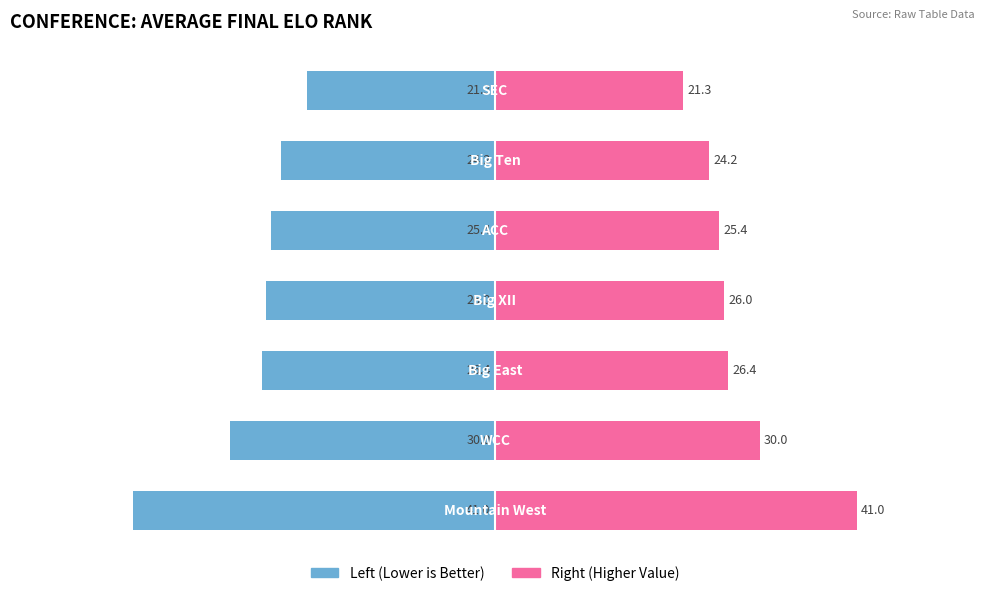

True or false: Avg Rank (Right) has a value of 33.9 at 60.

False